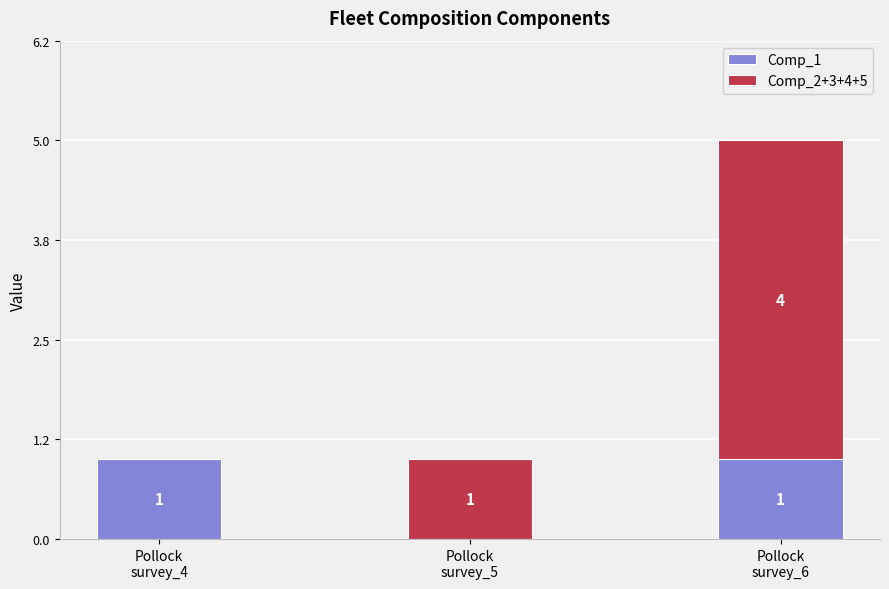

At which category is the sum across all series the highest?

Pollock
survey_6